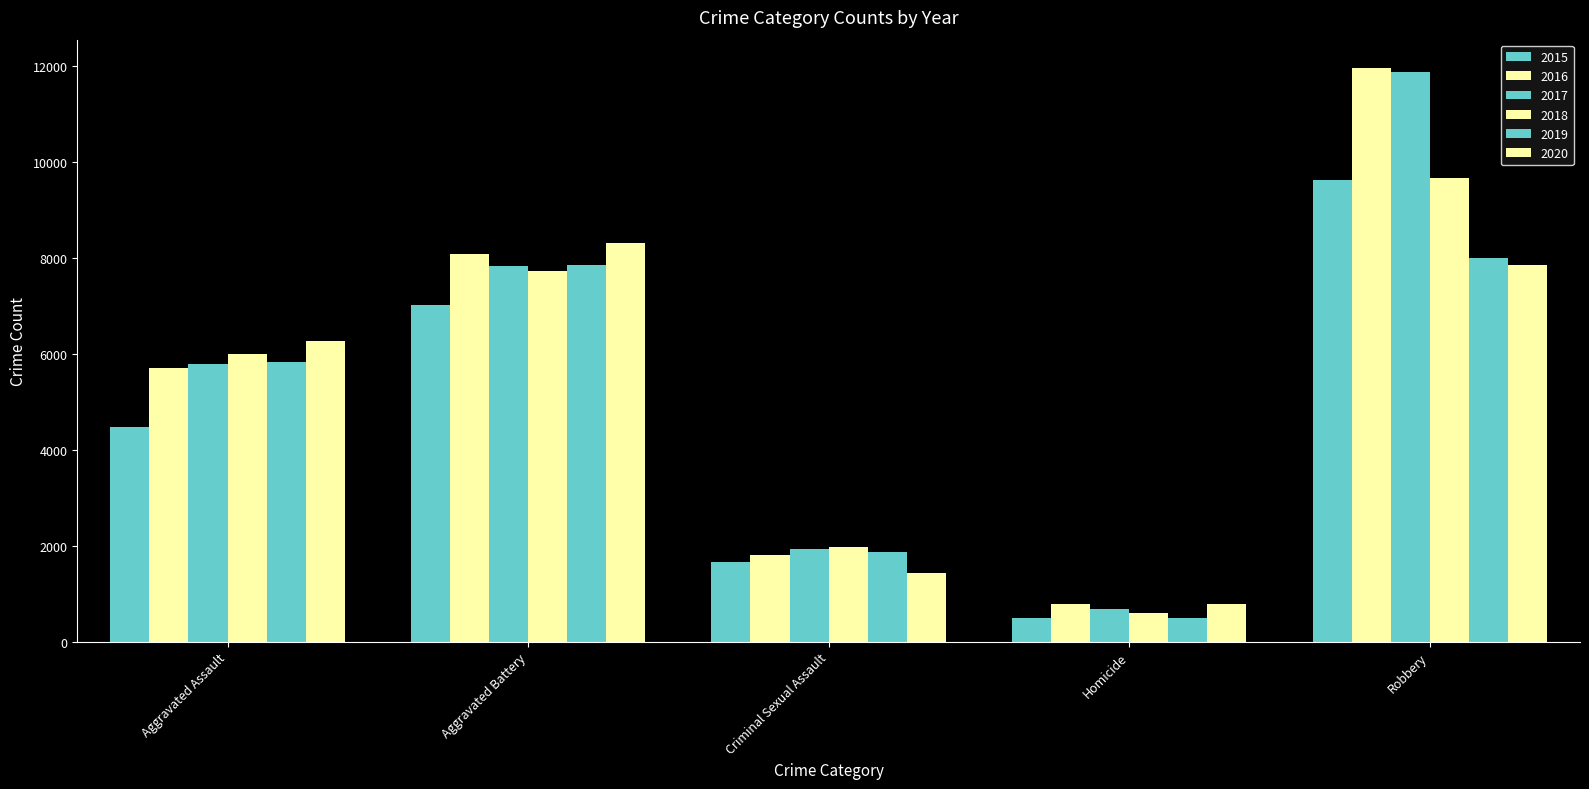

How many data points does each series have?

5